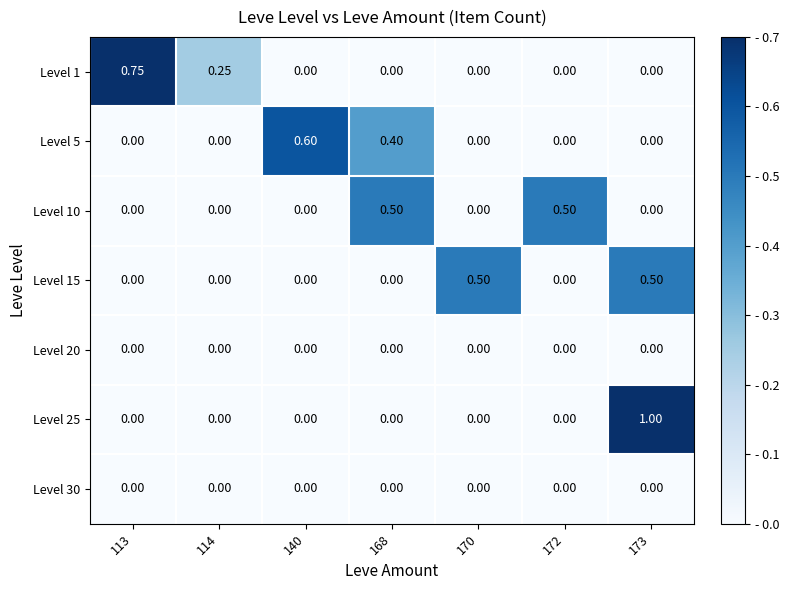

At which category is the sum across all series the highest?

173